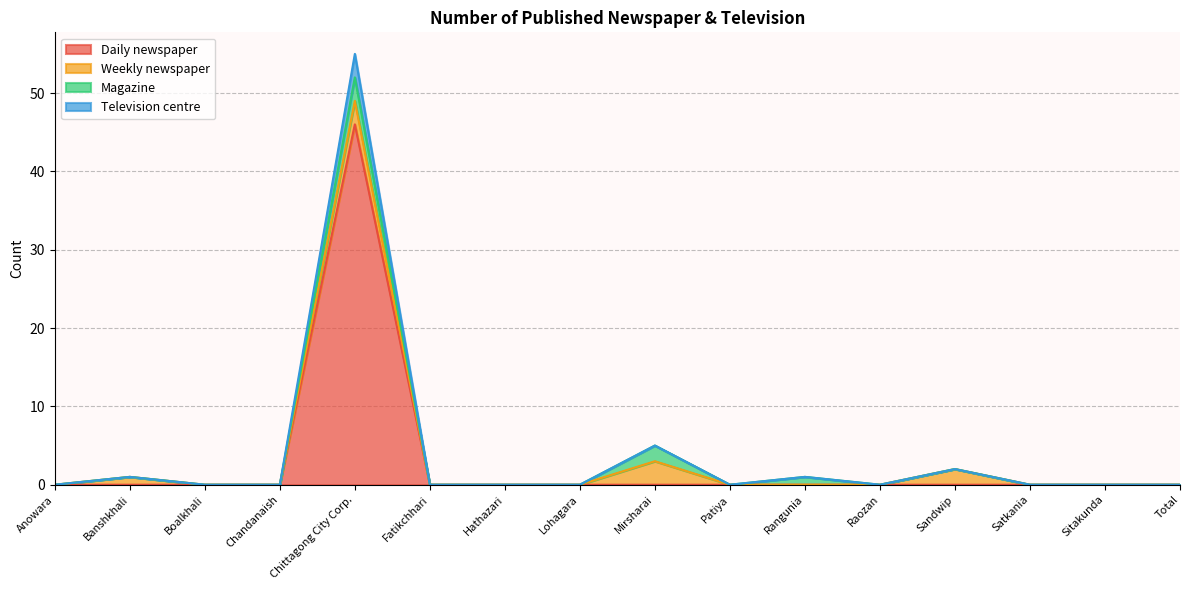

True or false: Television centre has a value of 4 at Mirsharai.

False